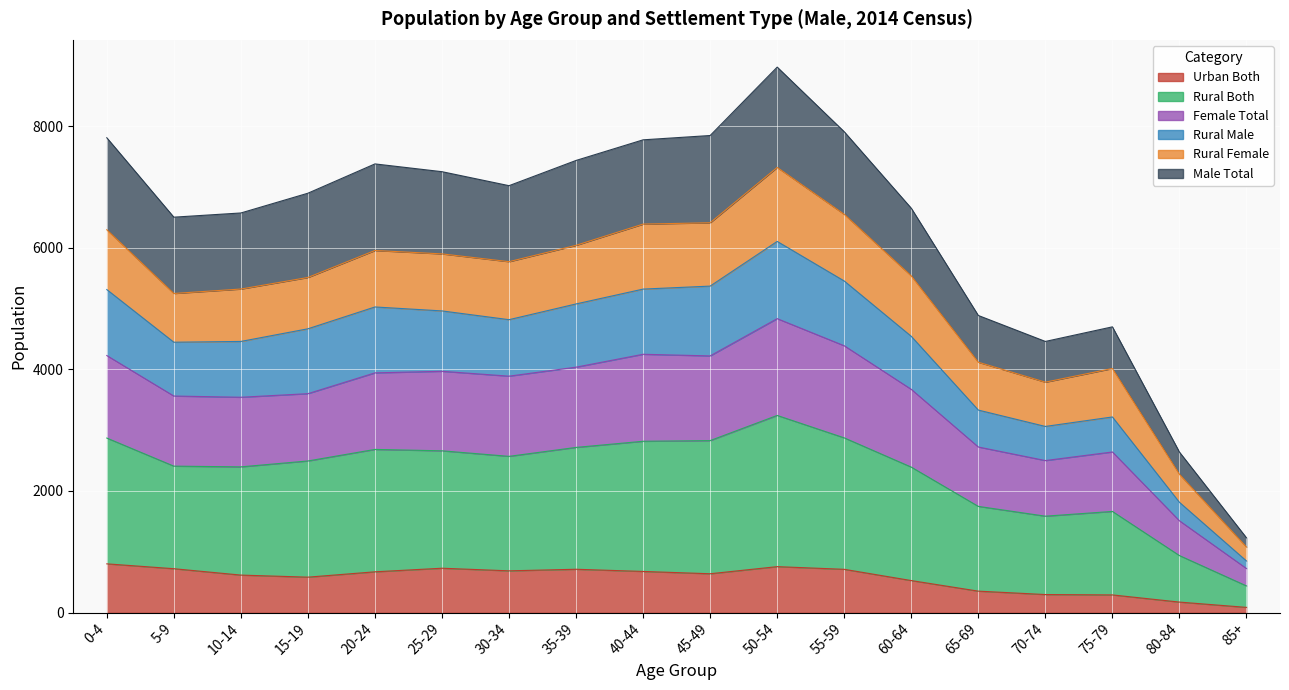

Where is Urban Both nearest to the value 443?

60-64